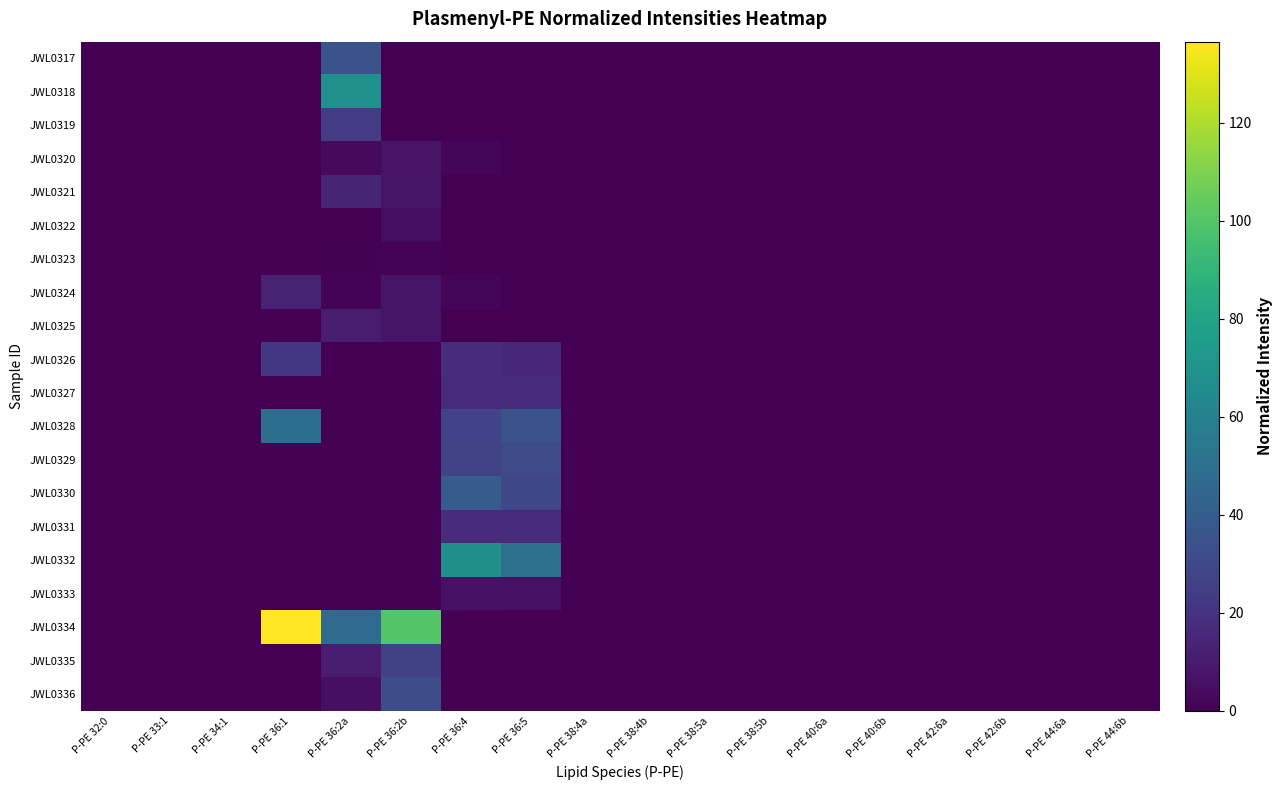

At how many categories does at least one series exceed 77?

2